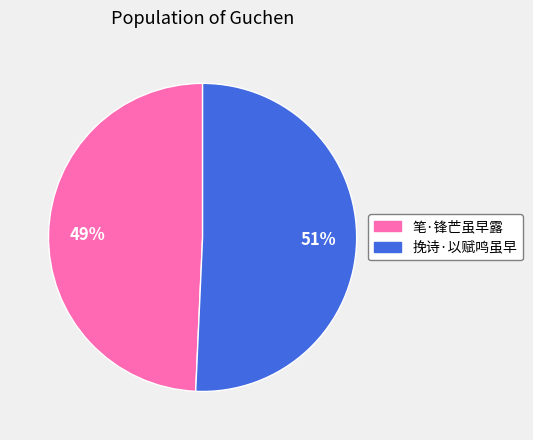

How many slices are in this pie chart?

2